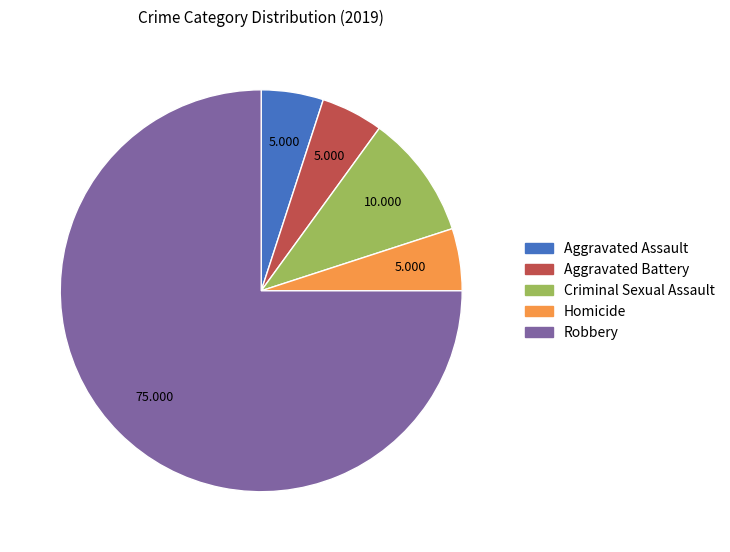

What is the largest slice in the pie chart?

Robbery